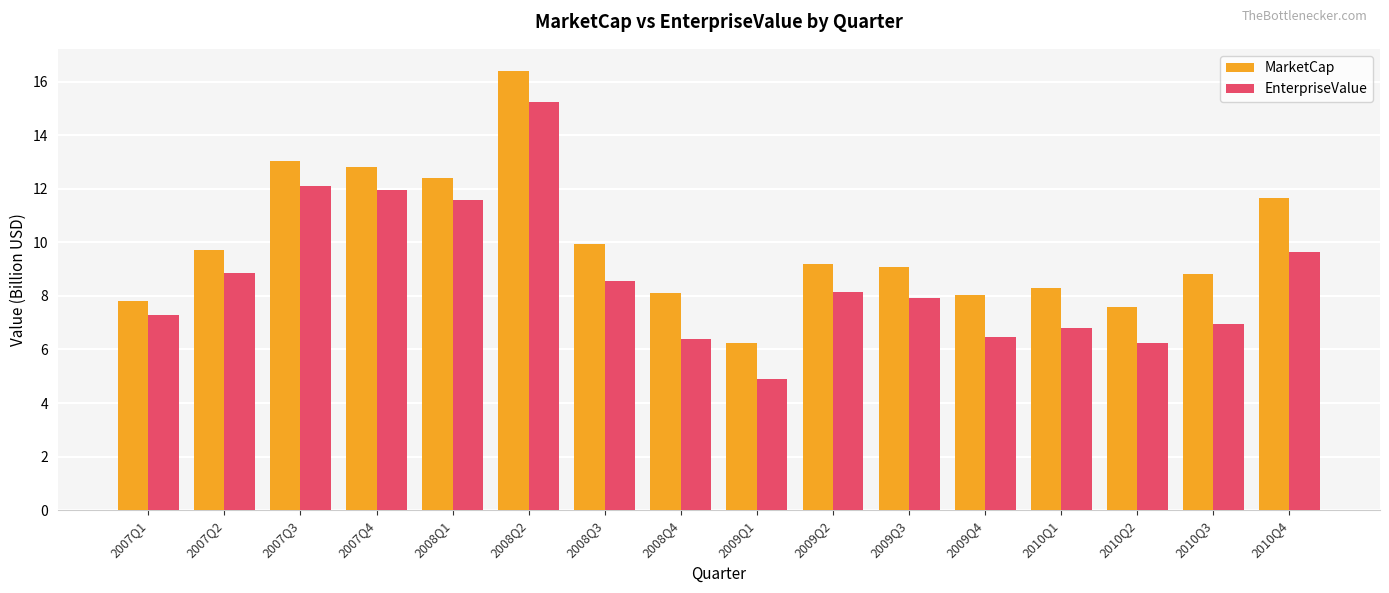

List the series in order of their peak value, highest first.

MarketCap, EnterpriseValue